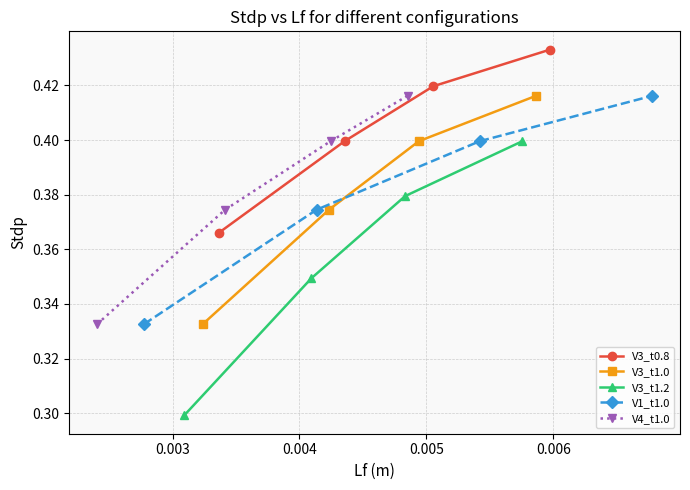

Count the V4_t1.0 values in the range 0 to 1.

4